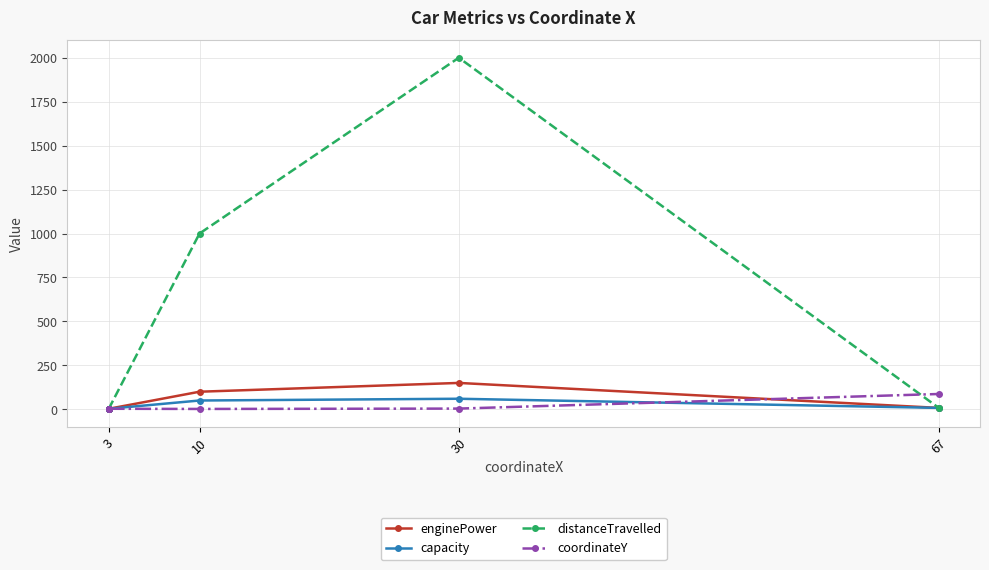

What is the sum of all capacity values?

132